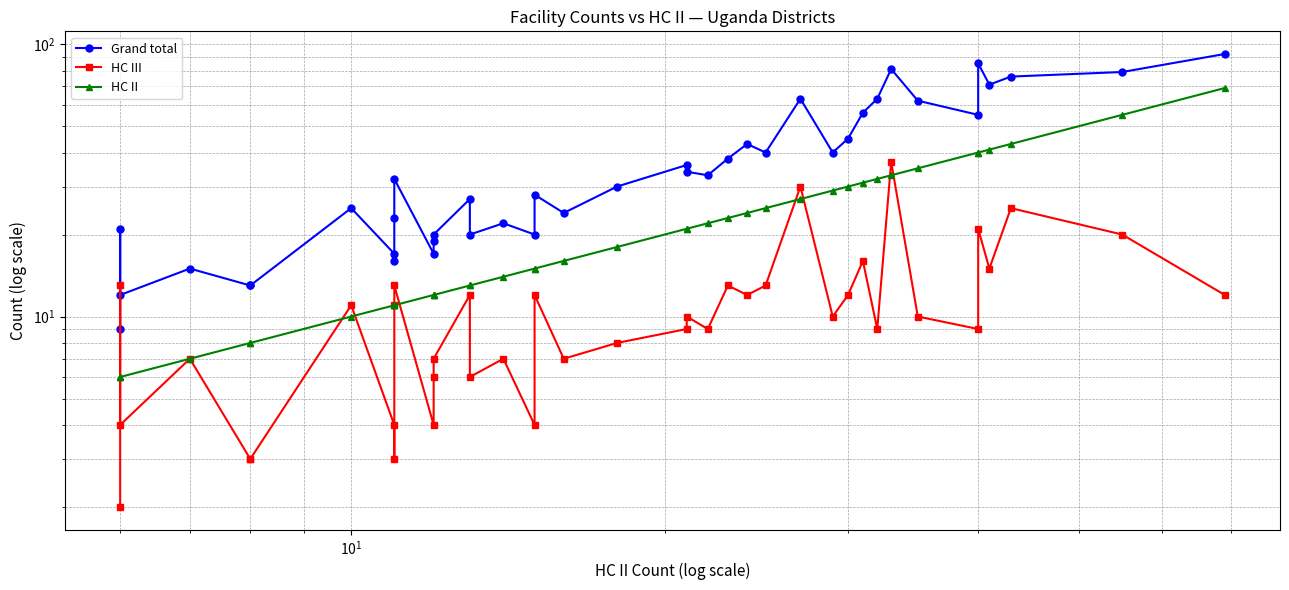

What is the sum of all HC II values?

876